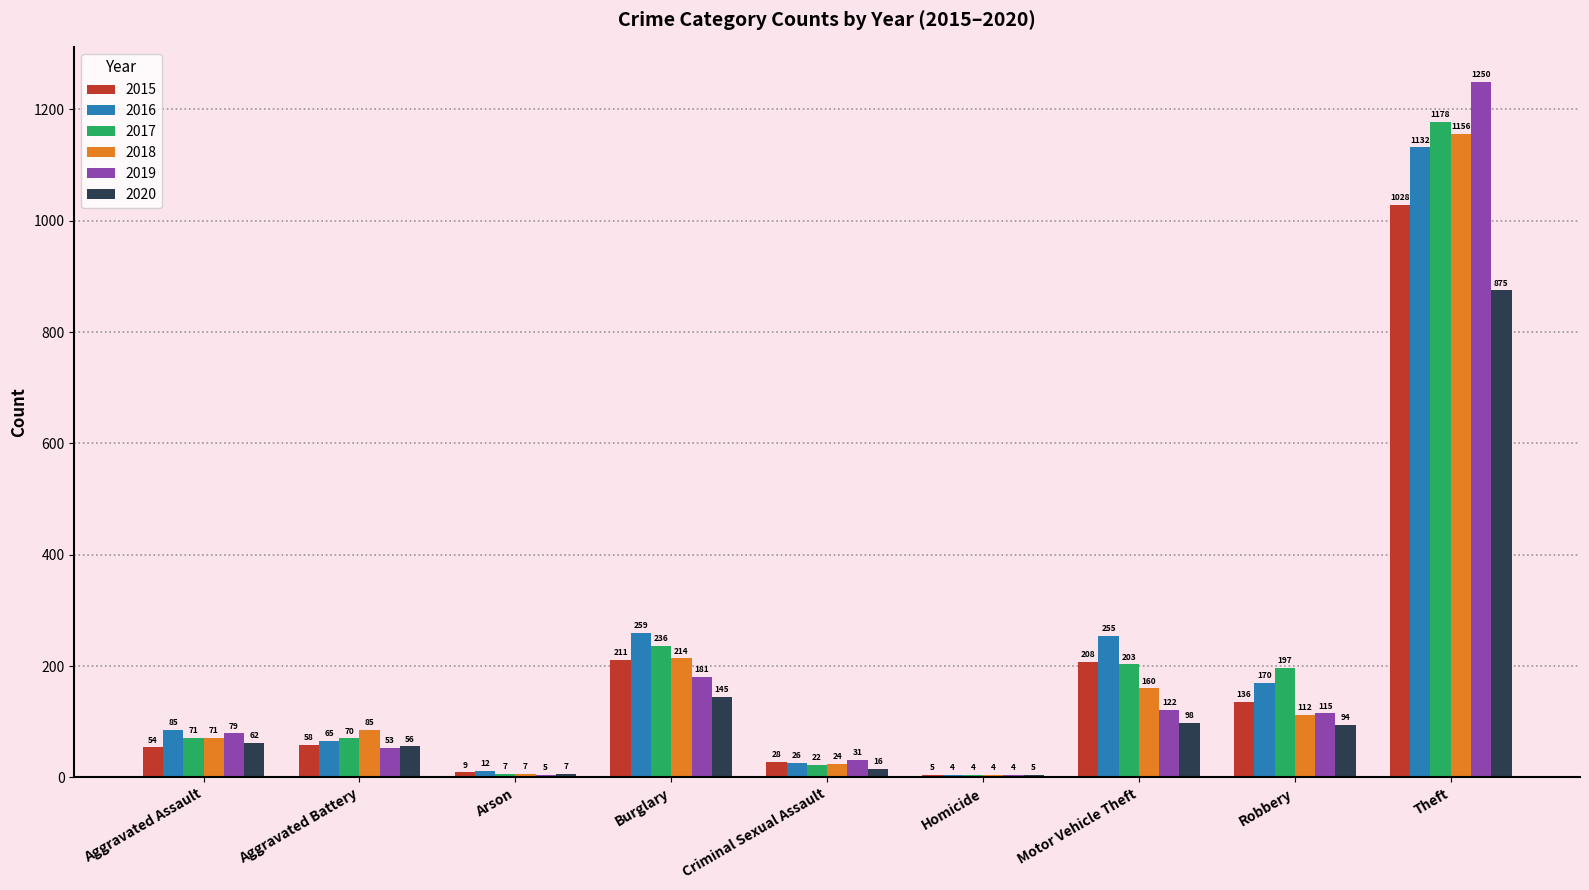

Between Criminal Sexual Assault and Homicide, which series saw the biggest shift?

2019